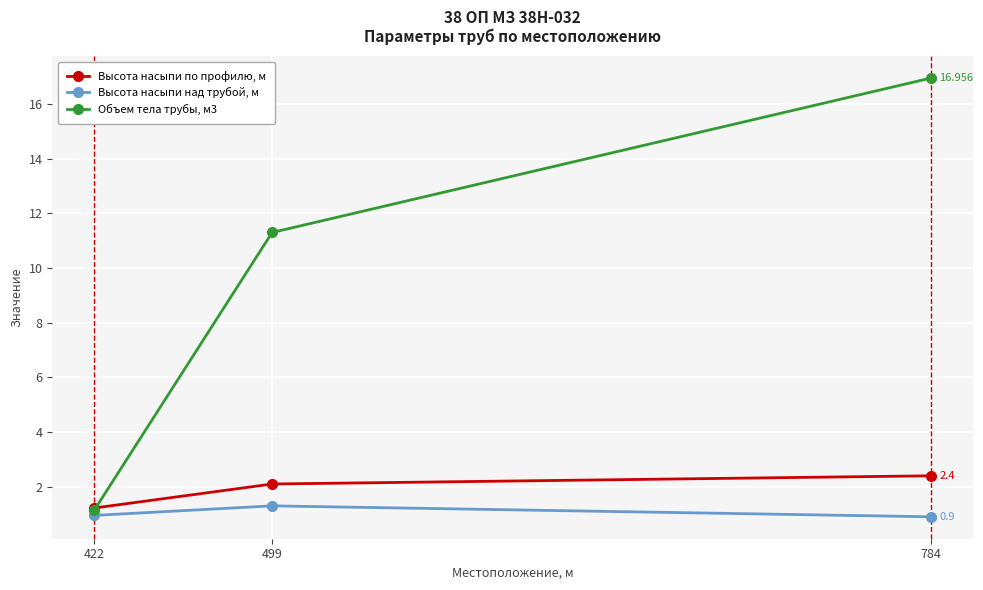

At how many categories does at least one series exceed 2?

2